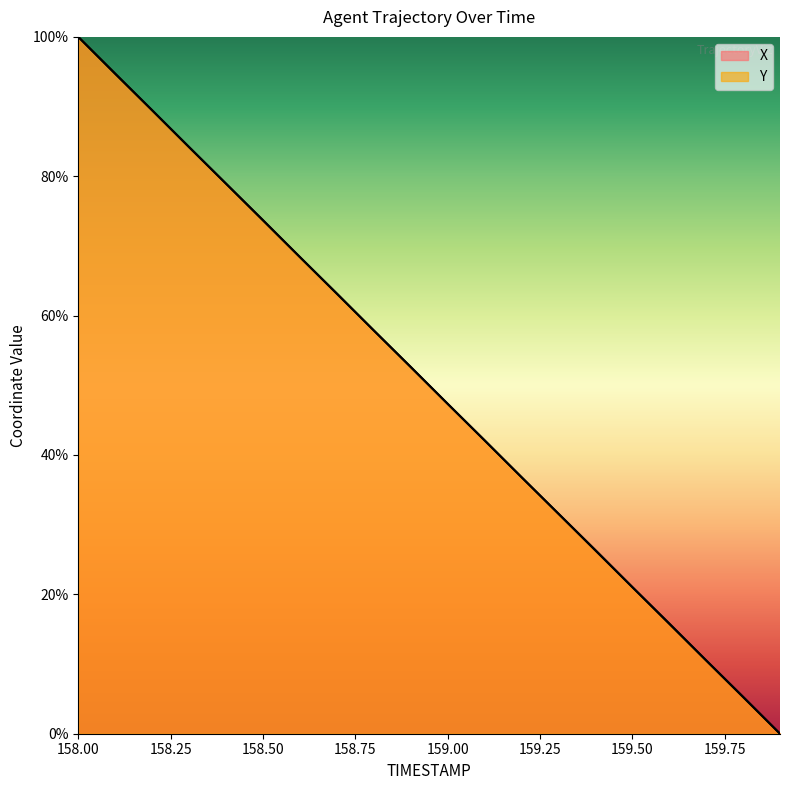

How many data points in Y are less than 52?

10